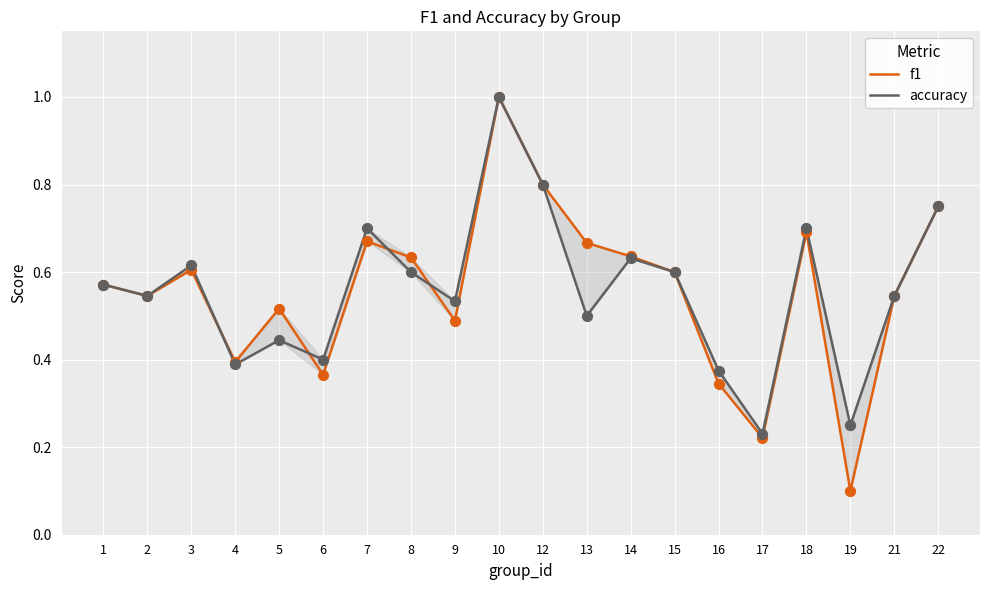

At how many categories does at least one series exceed 0?

20